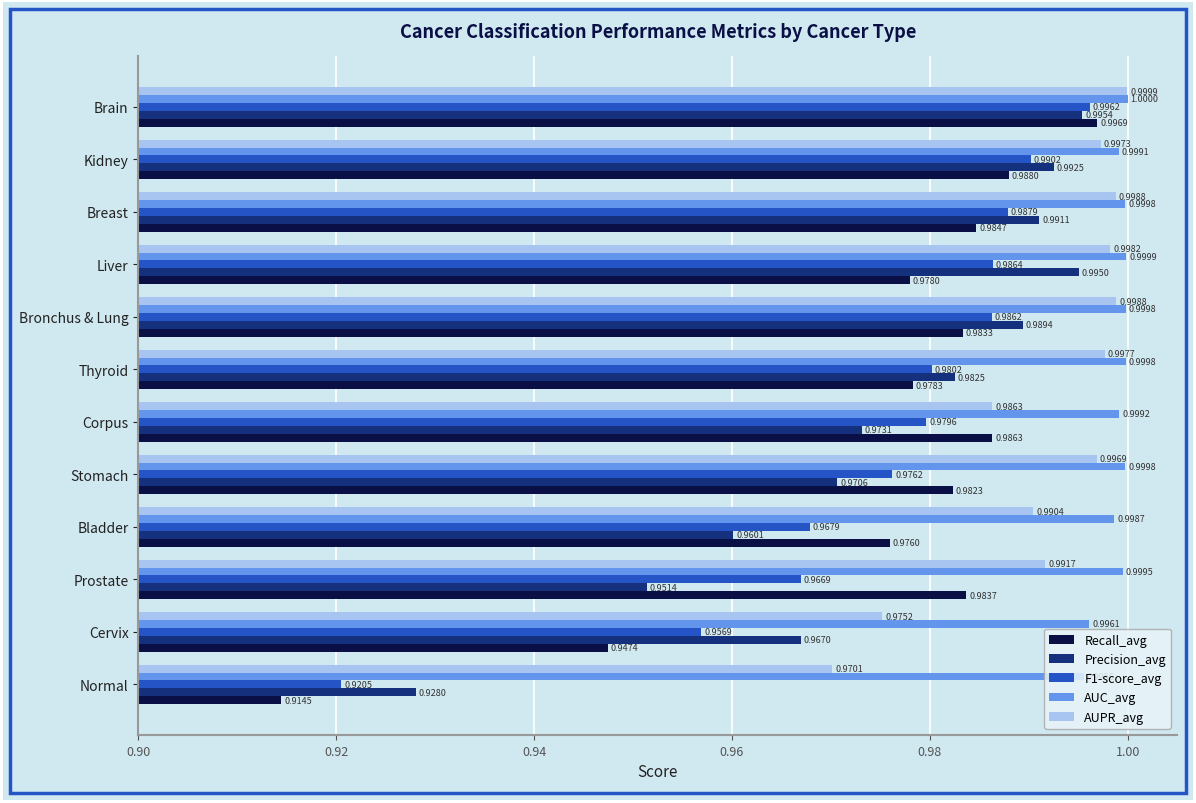

At Bladder, list the series in order from largest to smallest.

AUC_avg, AUPR_avg, Recall_avg, F1-score_avg, Precision_avg